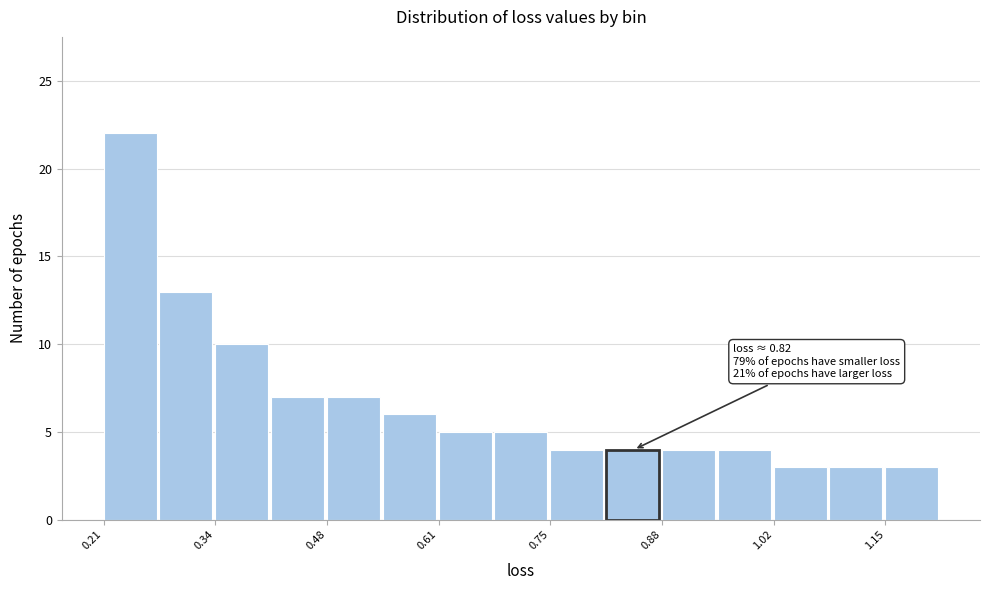

Read against the x-axis, roughly where is the centre of the tallest bar?

0.24